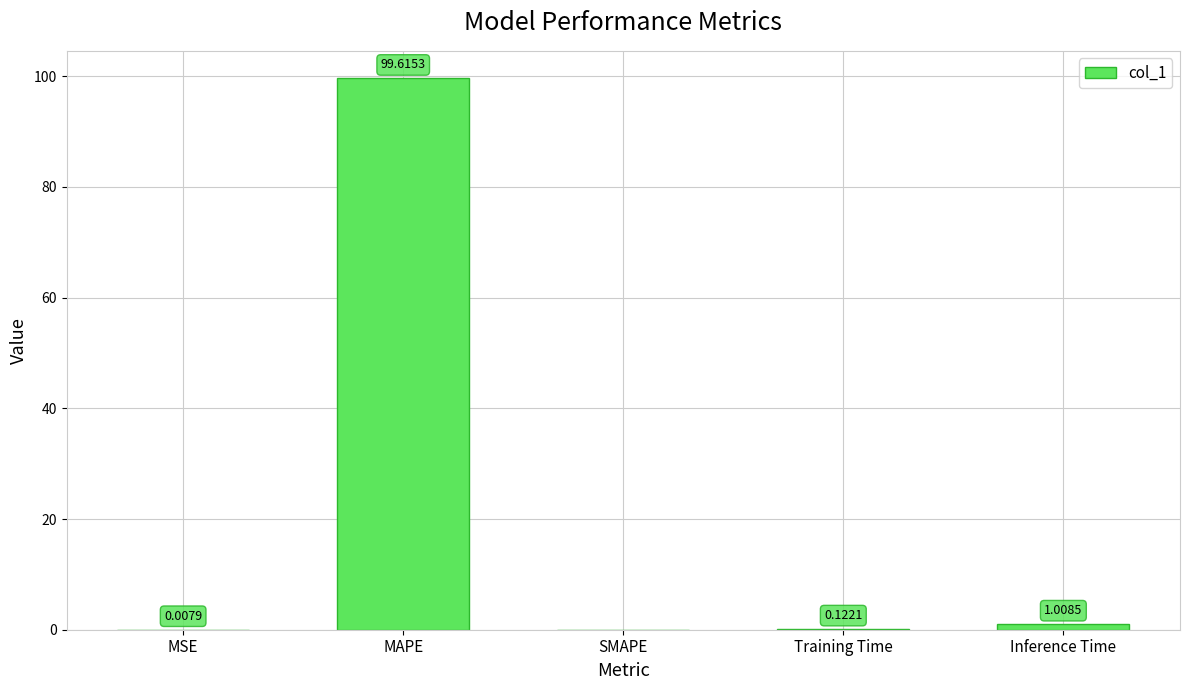

Where is the data nearest to the value 49?

Inference Time